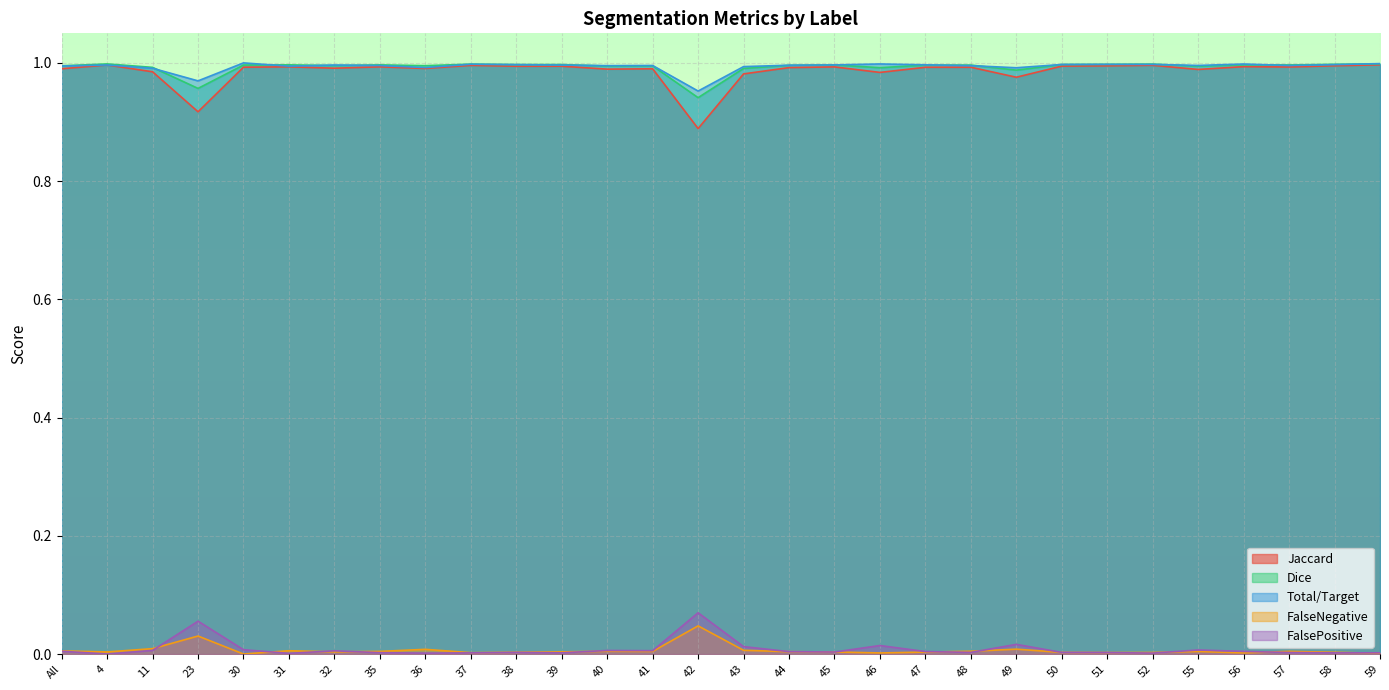

Where is the first local maximum for Total/Target?

4